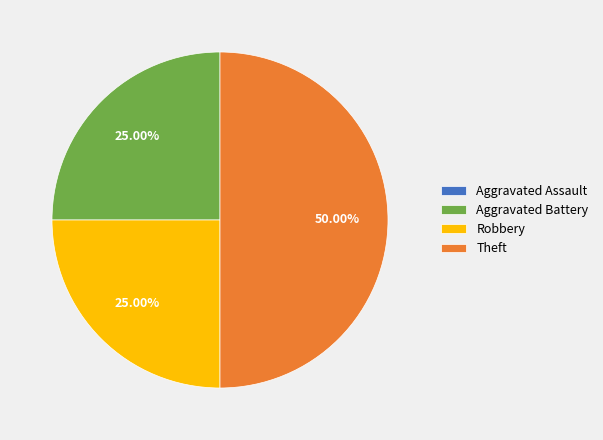

What is the largest slice in the pie chart?

Theft